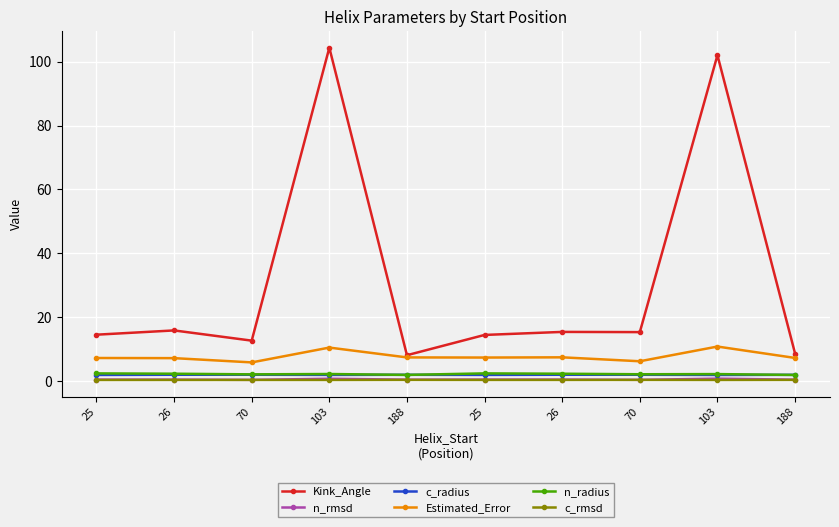

Where does the n_radius series first go above 2?

25